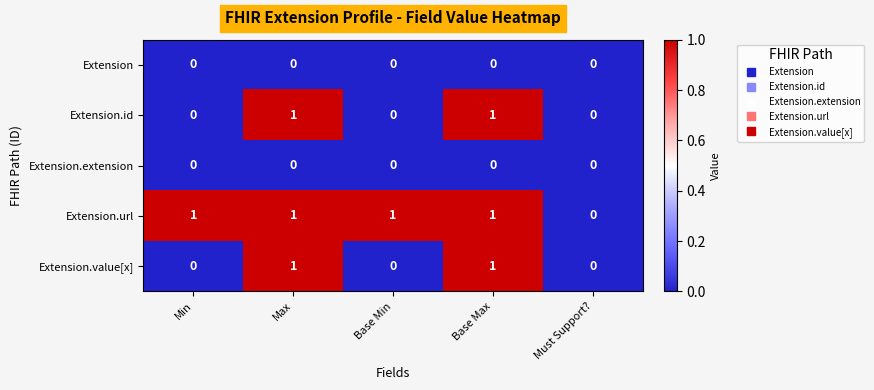

How many Extension.value[x] values are between 0 and 1?

5